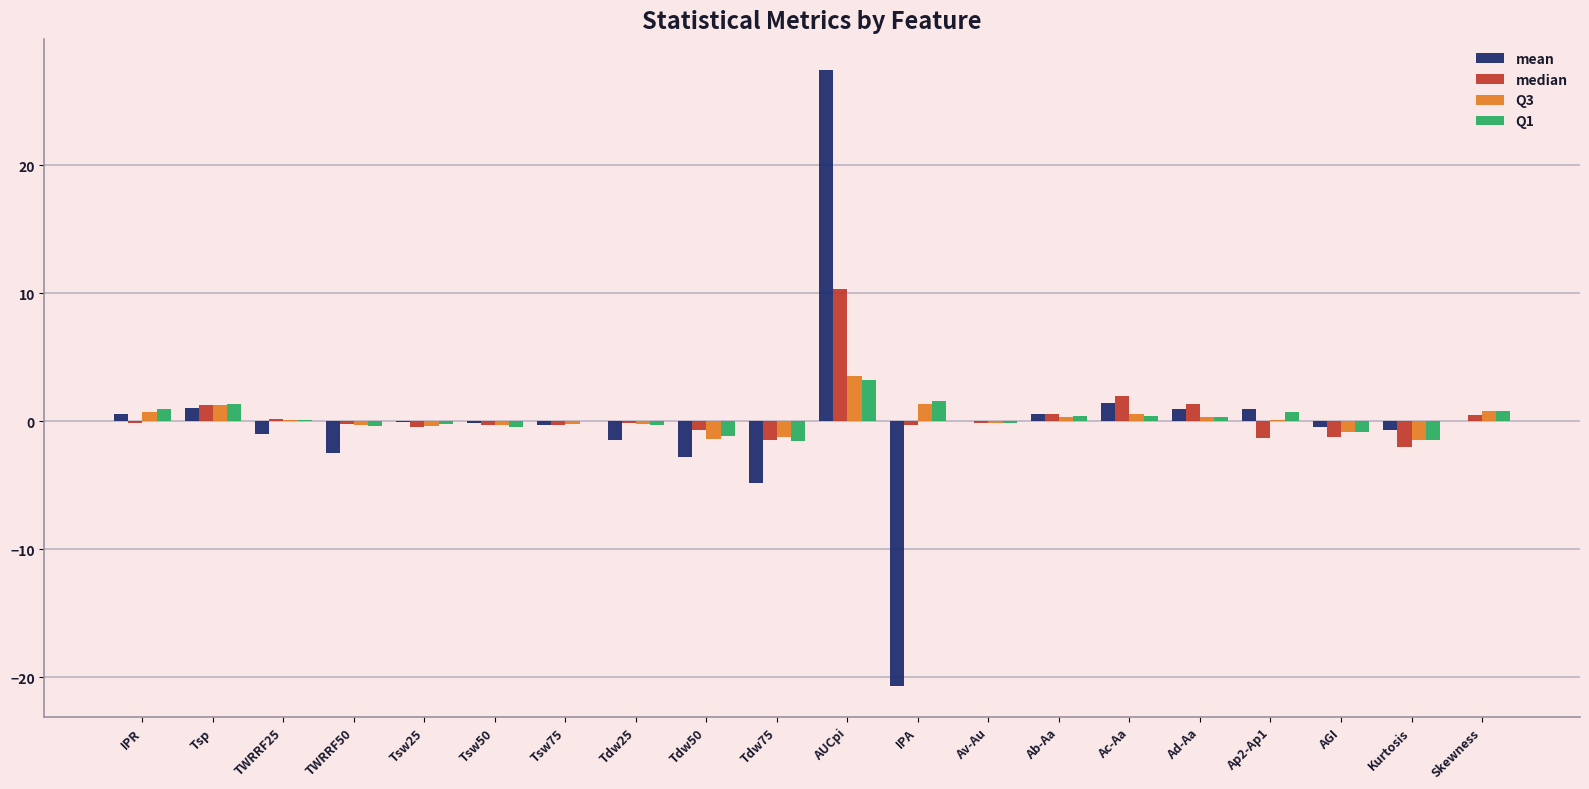

At which category is the sum across all series the highest?

AUCpi